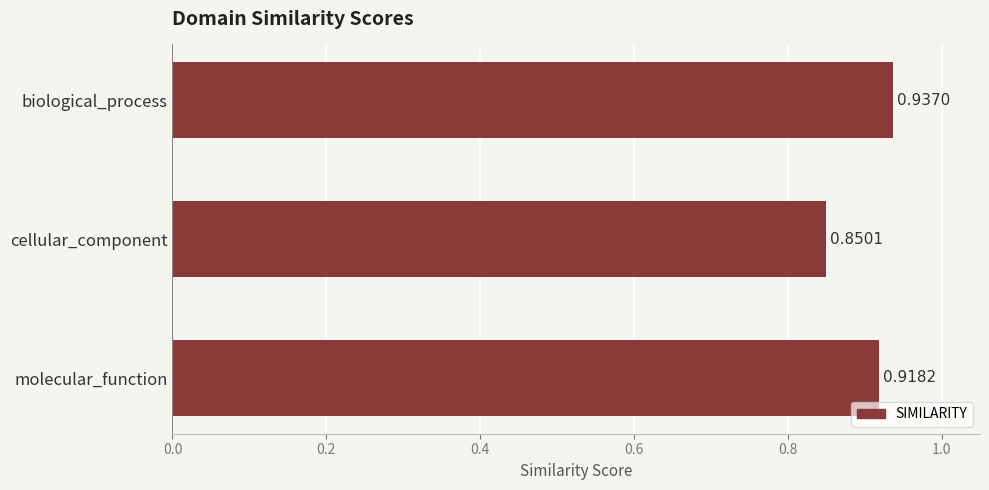

What is the label of the 2nd bar from the top?

cellular_component